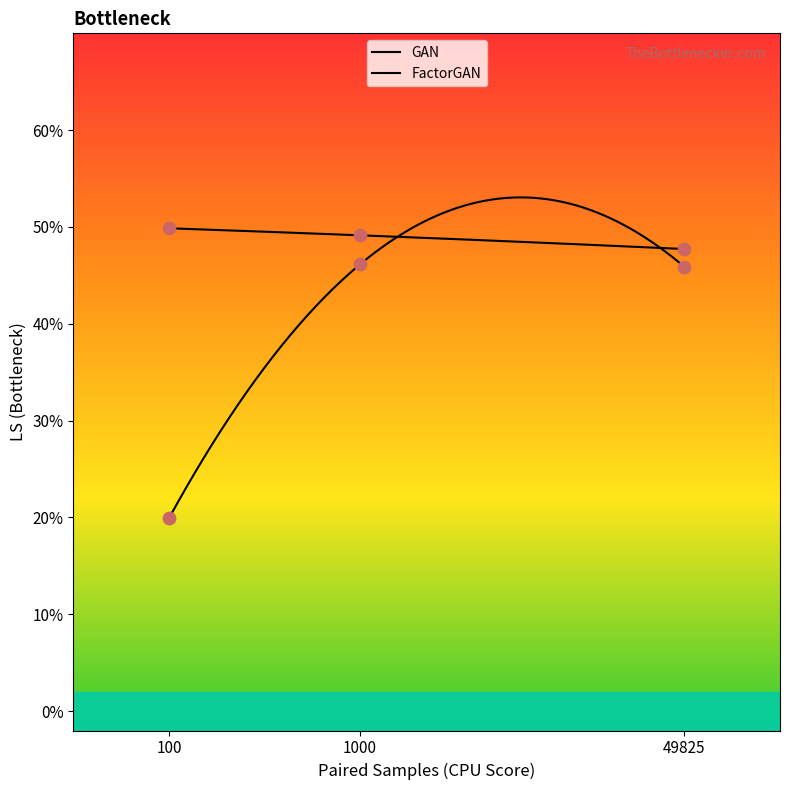

At how many categories does at least one series exceed 0?

3